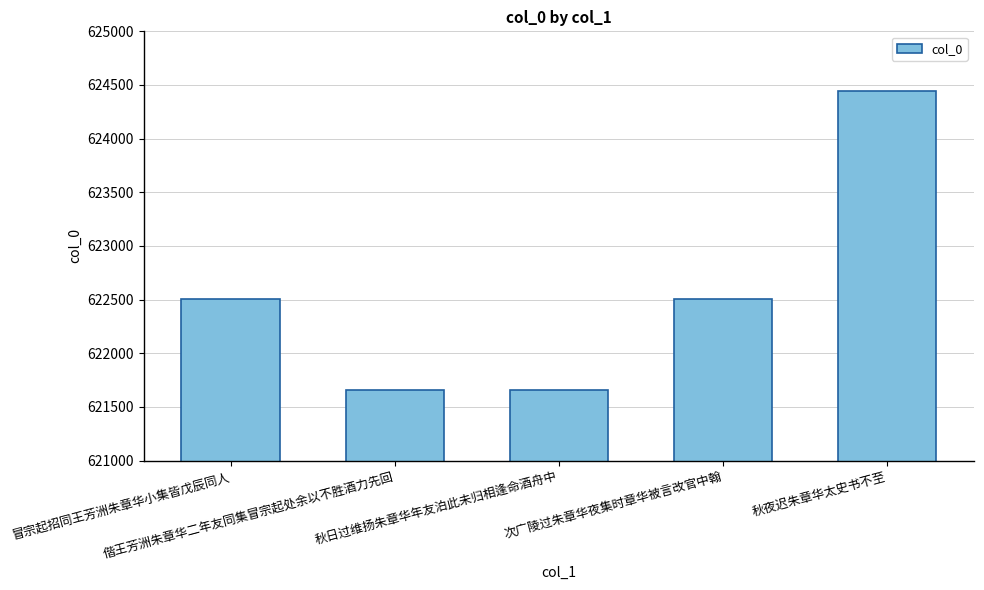

What is the average value?

622555